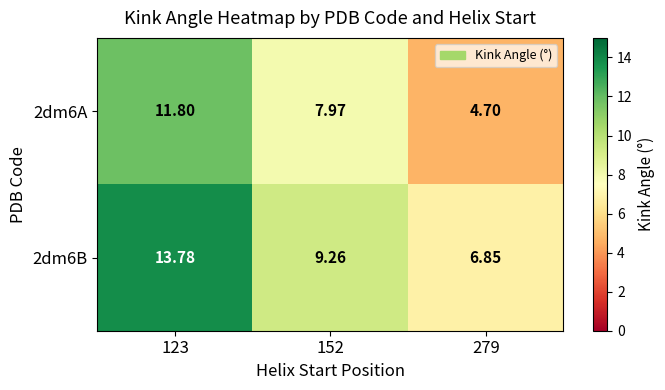

Is the value of 2dm6A at 152 greater than the value of 2dm6B at 152?

No